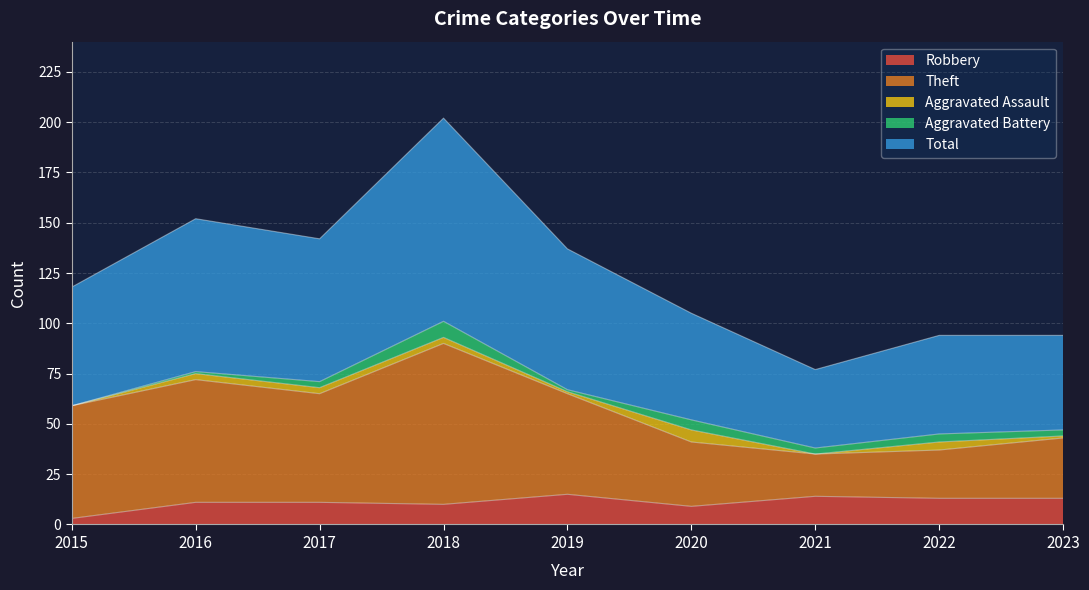

What is the maximum value for Robbery?

15